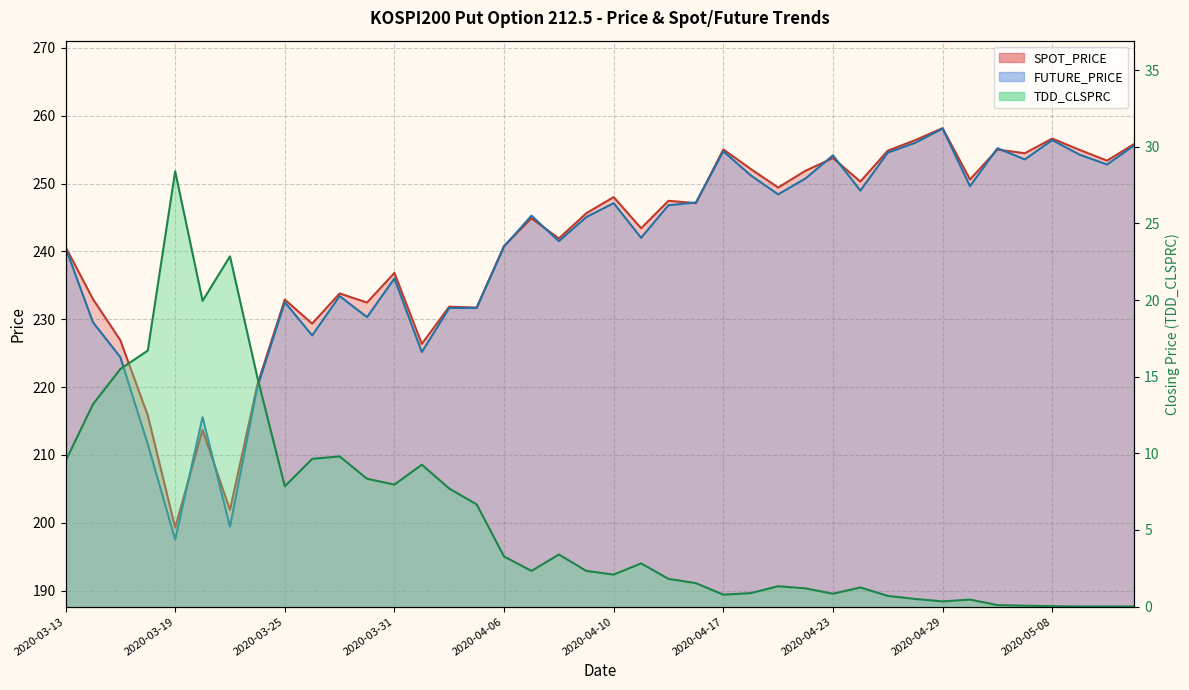

The SPOT_PRICE series shows 250.6 at 2020-05-04. True or false?

True